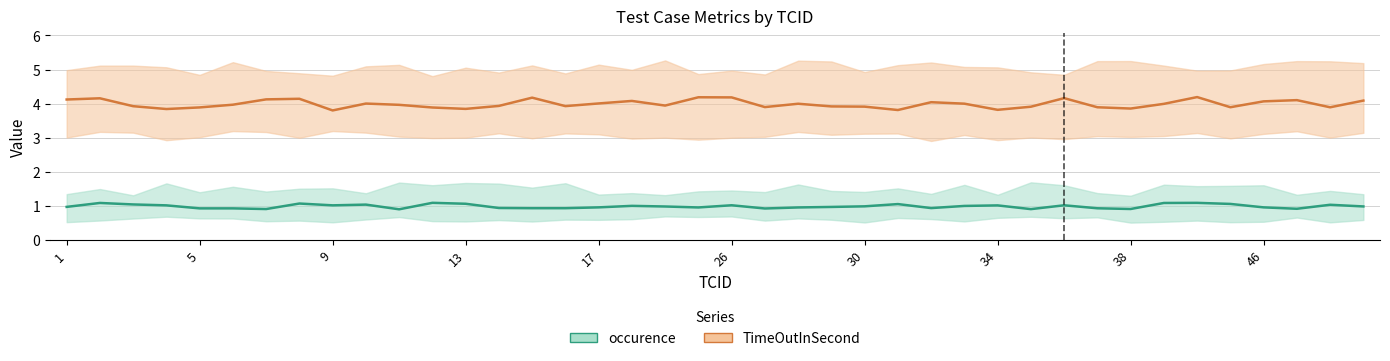

Between 46 and 11, which series saw the biggest shift?

TimeOutInSecond